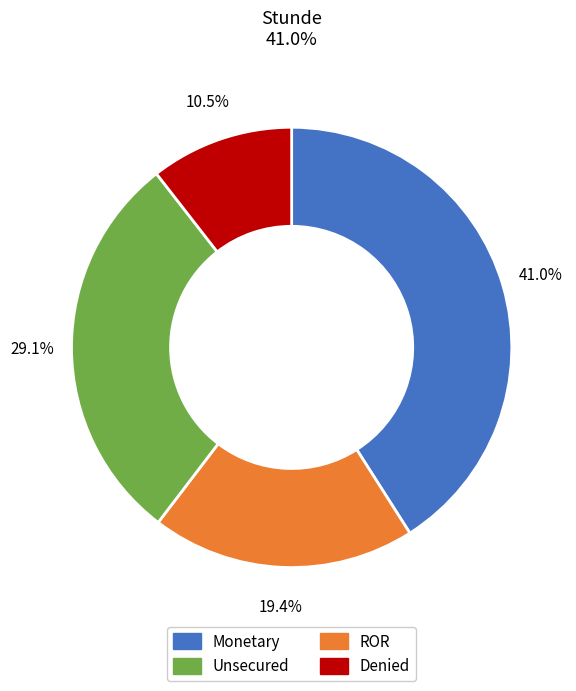

Is there a majority slice in this chart?

No